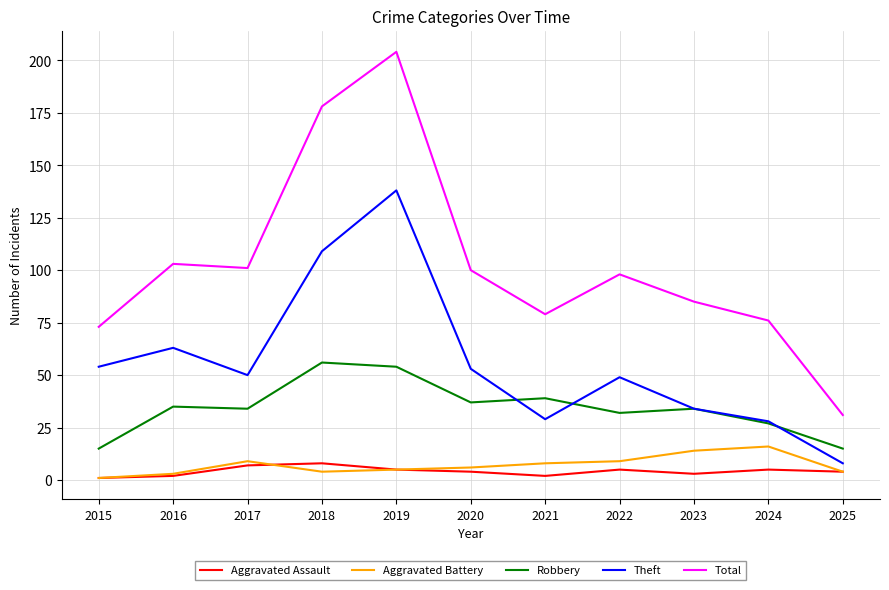

At which label does Theft reach its minimum?

2025